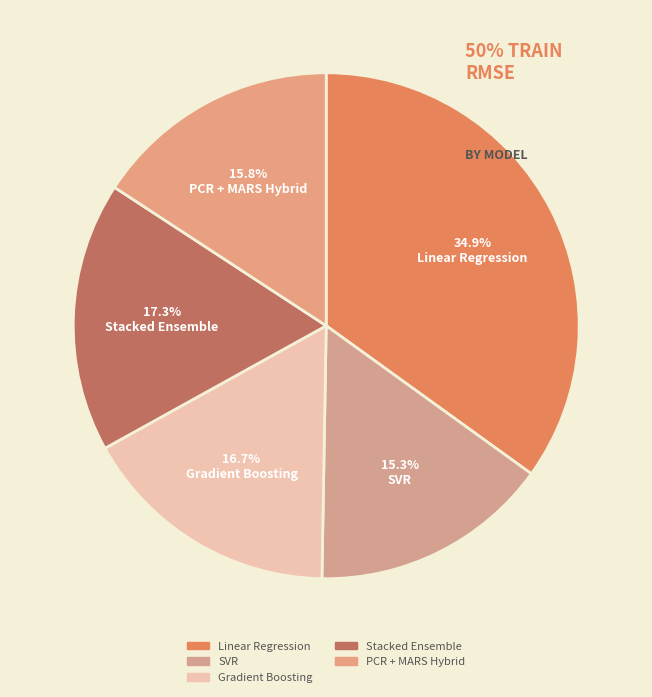

Count the number of slices in the pie.

5